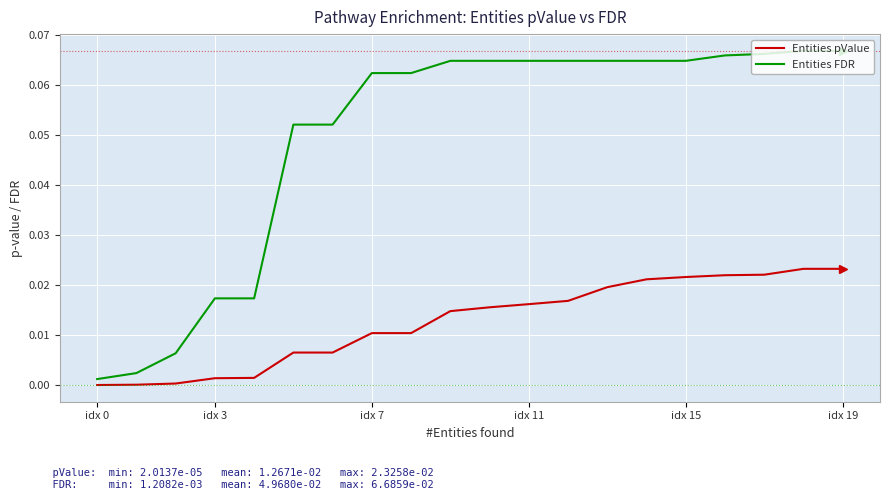

True or false: Entities pValue and Entities FDR cross at least once.

False